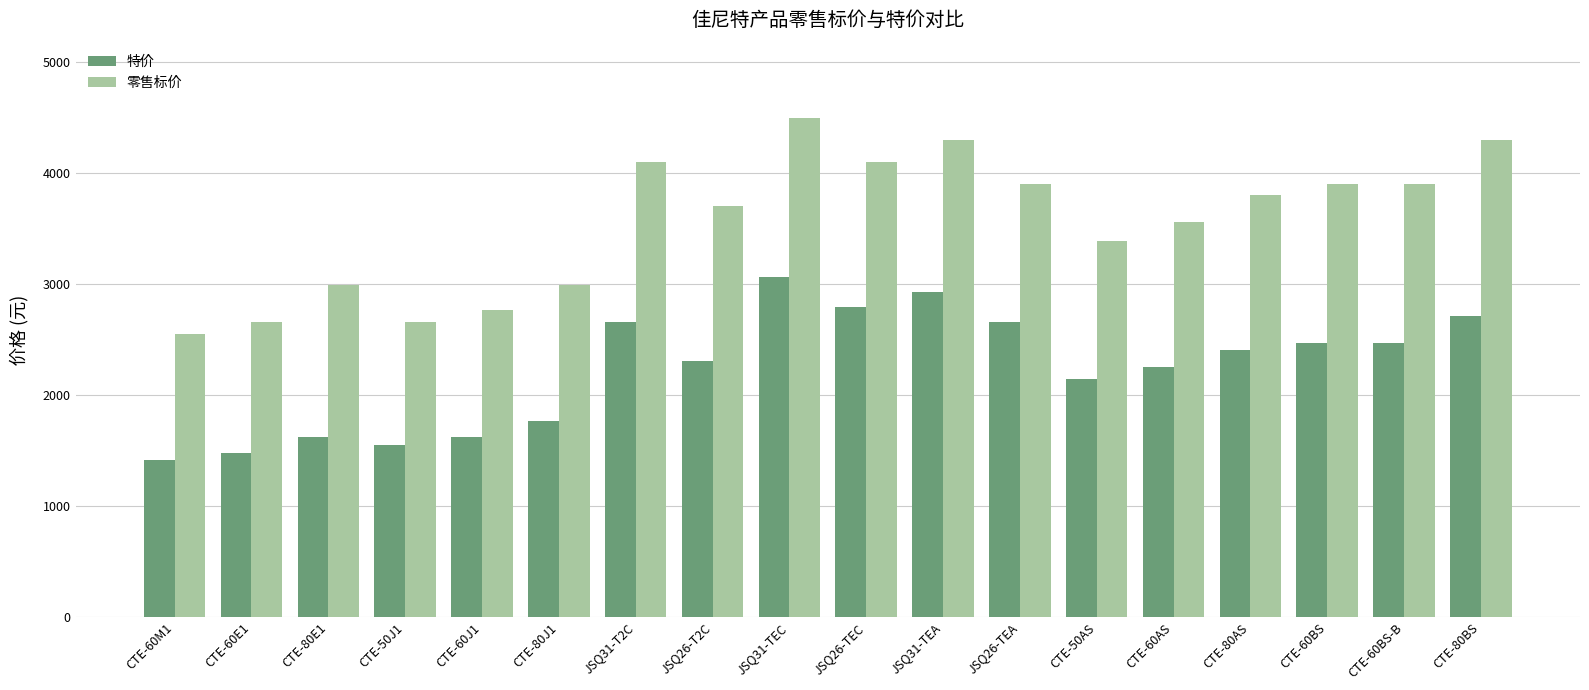

Where is 零售标价 nearest to the value 3524?

CTE-60AS